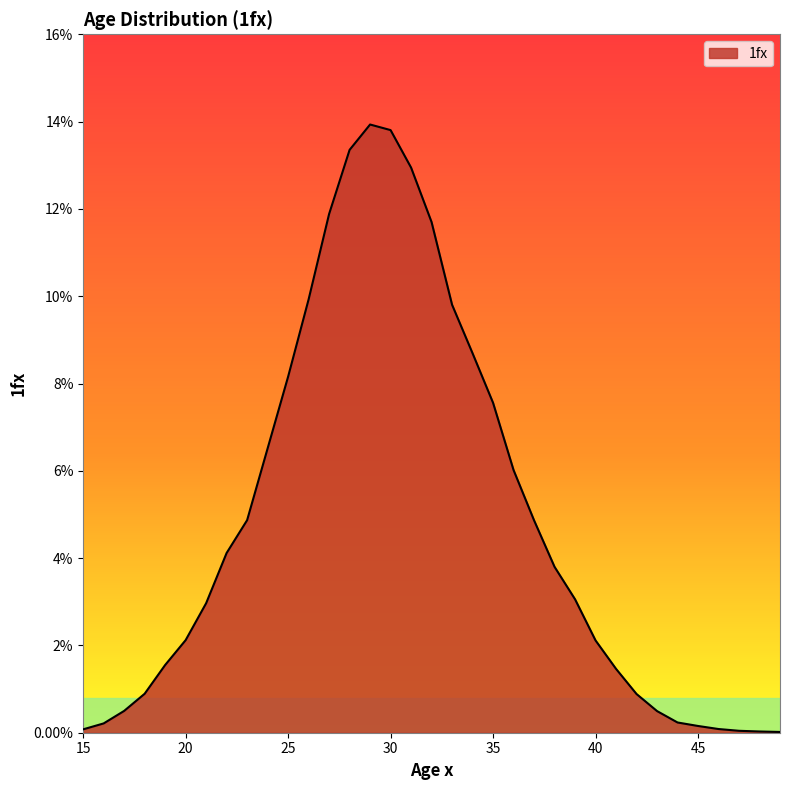

Is this an area chart (filled region under the line)?

Yes